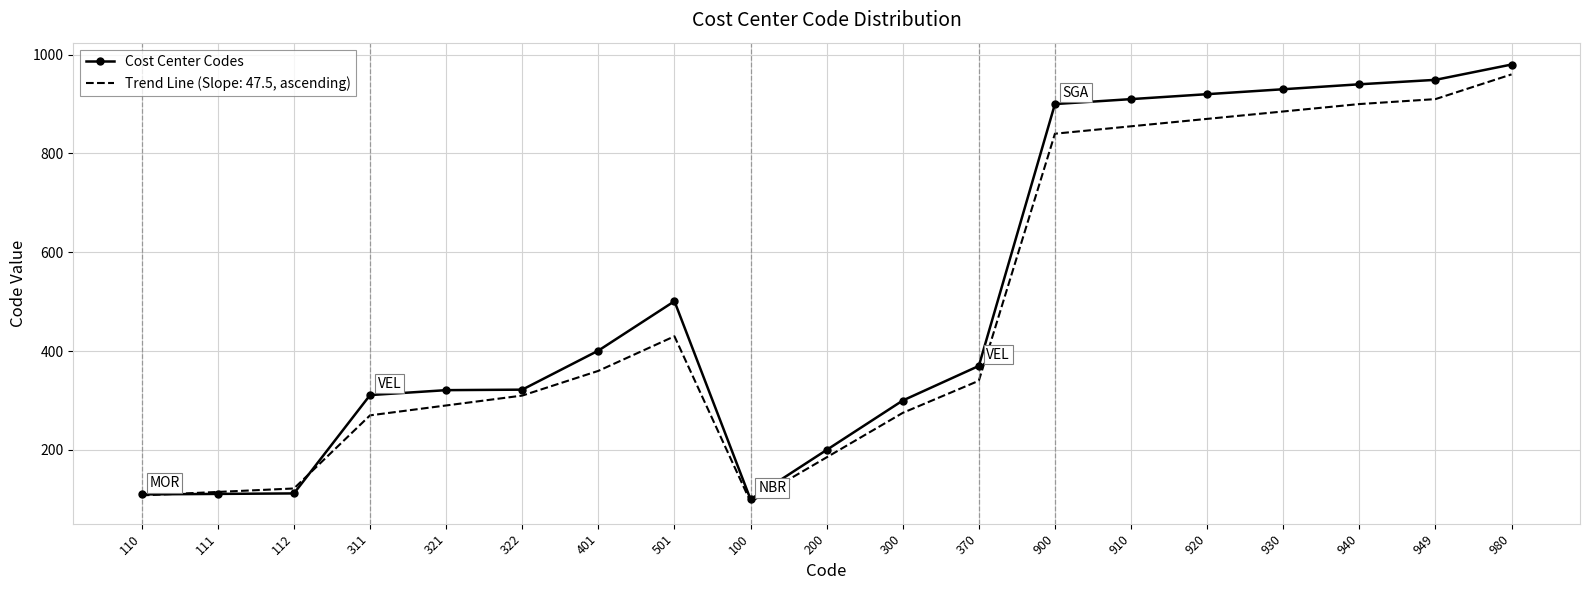

At which category is the sum across all series the highest?

980